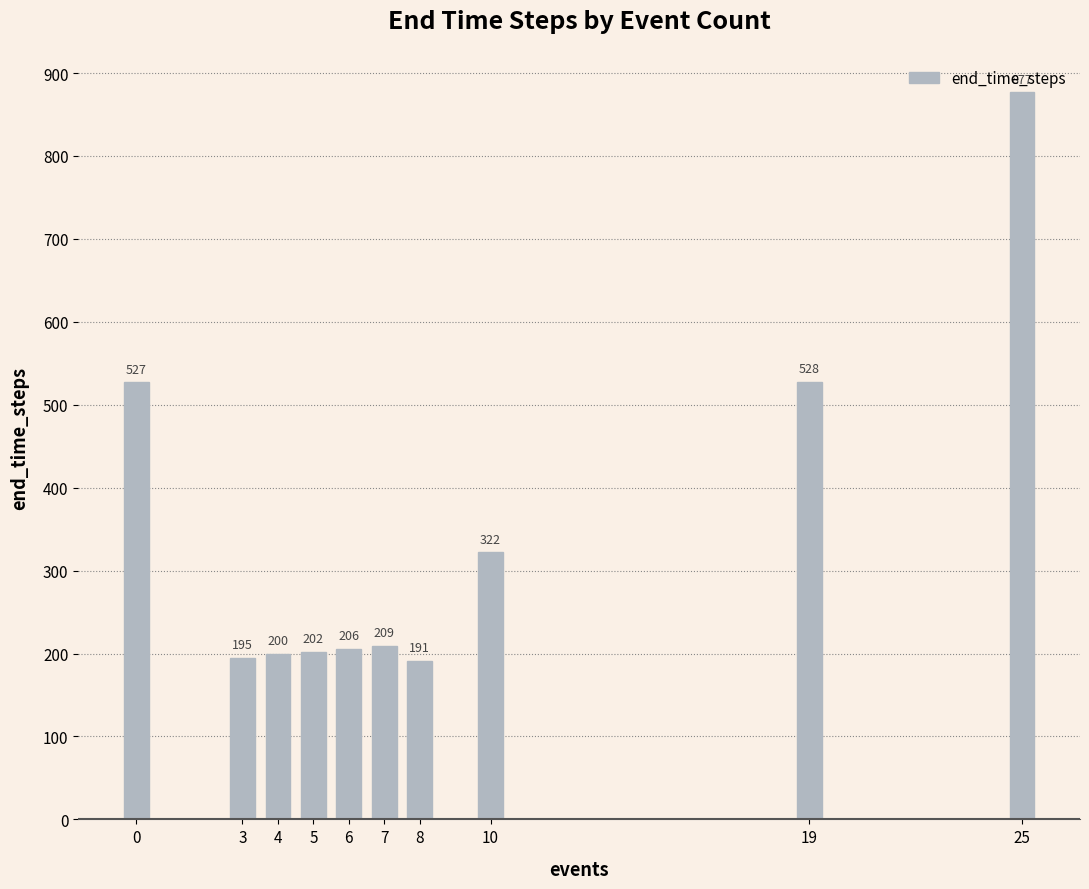

Are the bars horizontal?

No